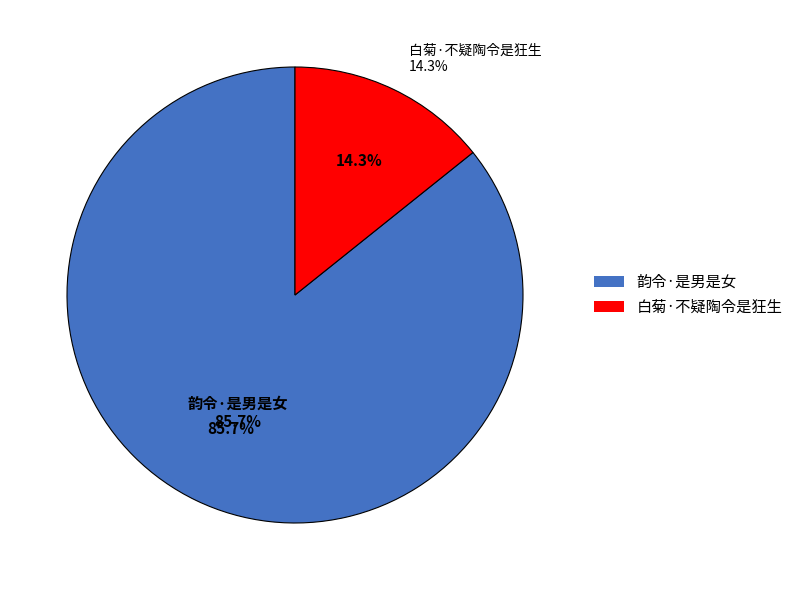

Does any single category account for the majority?

Yes